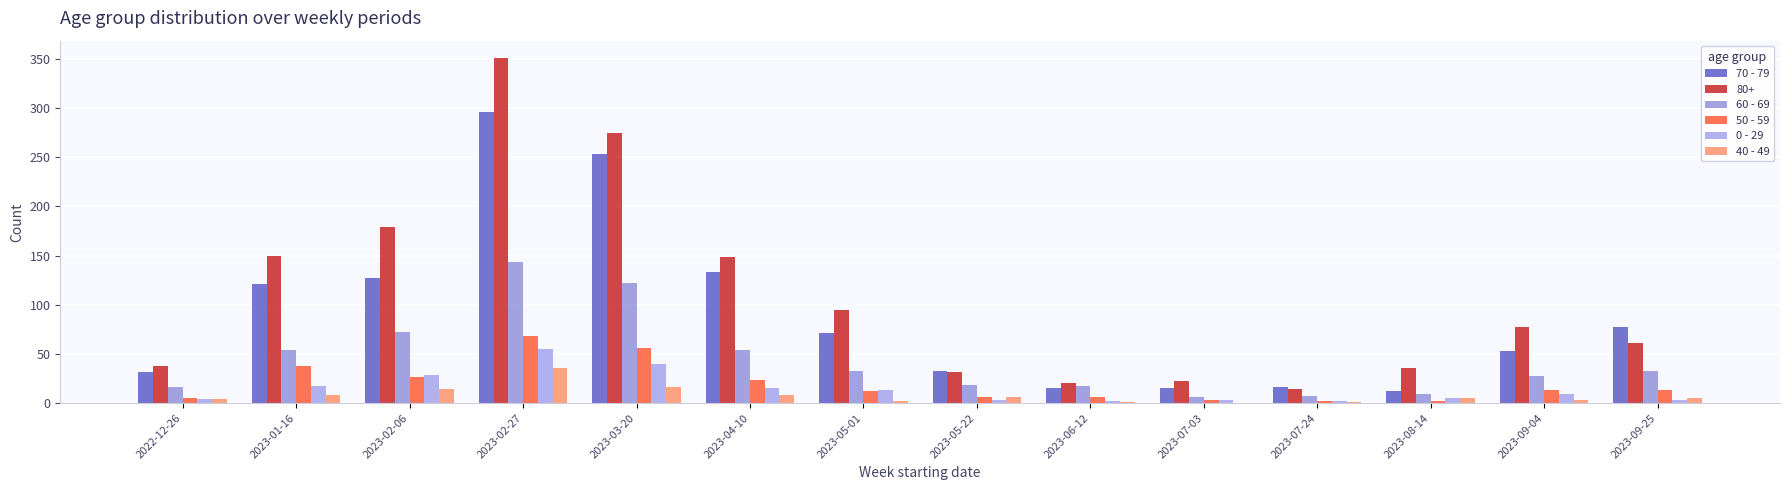

The 0 - 29 series shows 2 at 2022-12-26. True or false?

False